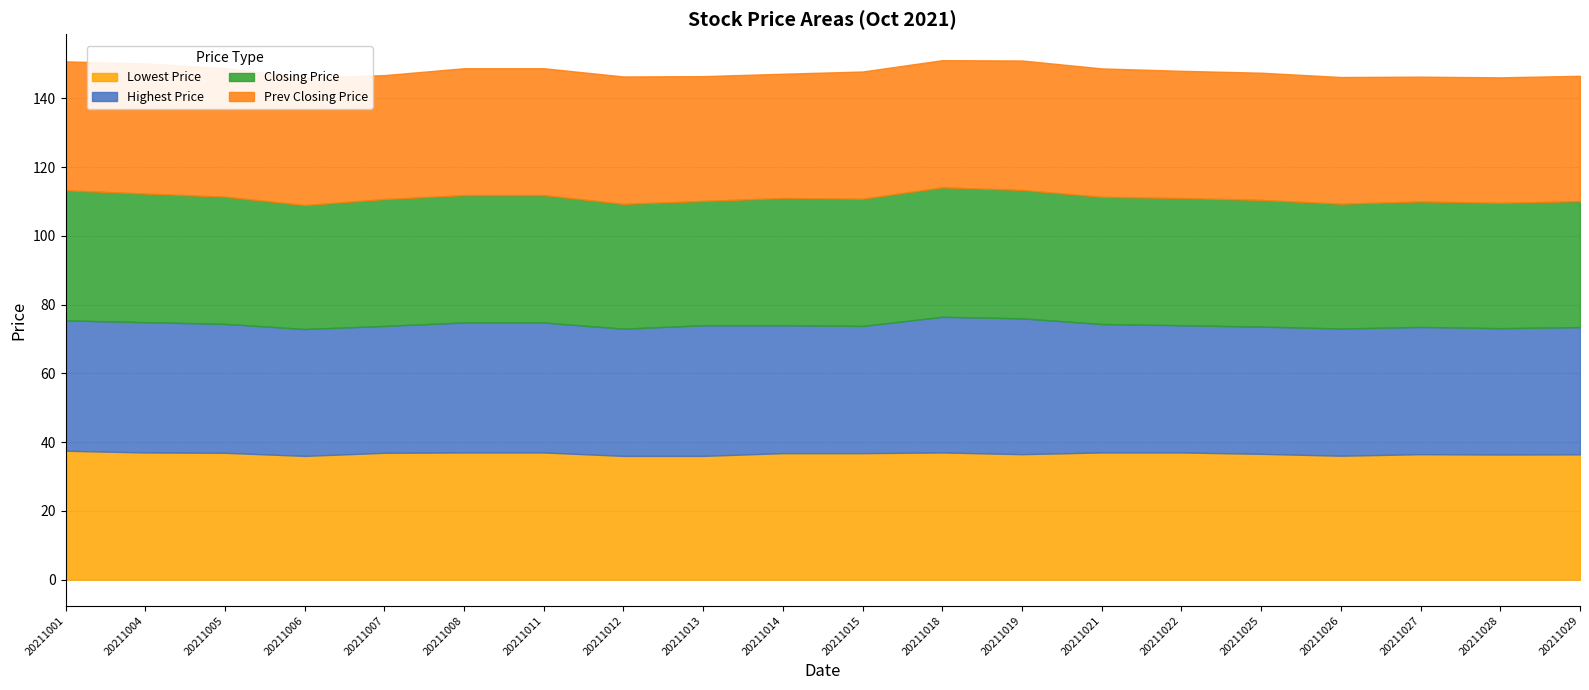

Where is the first local maximum for Prev Closing Price?

20211004